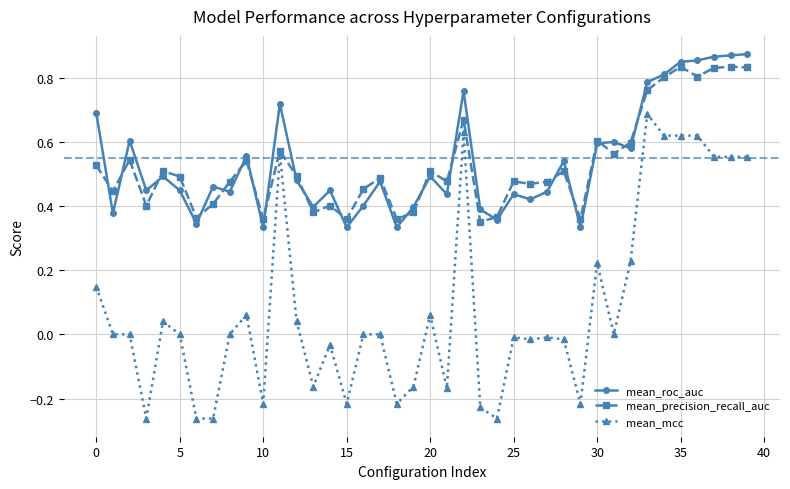

Which series has the largest range (max minus min)?

mean_mcc